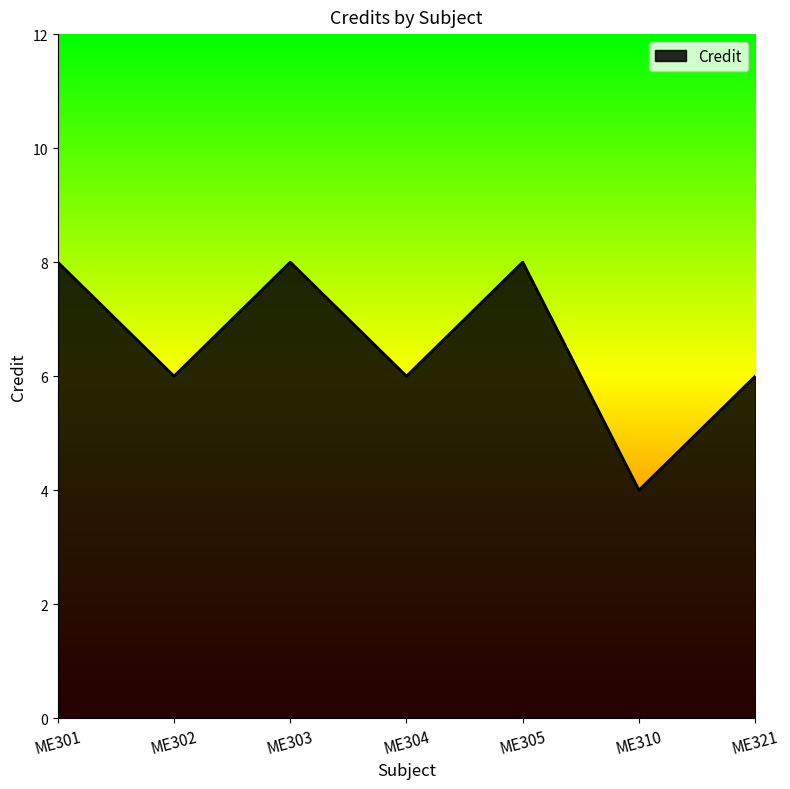

What is the minimum value shown in the chart?

4